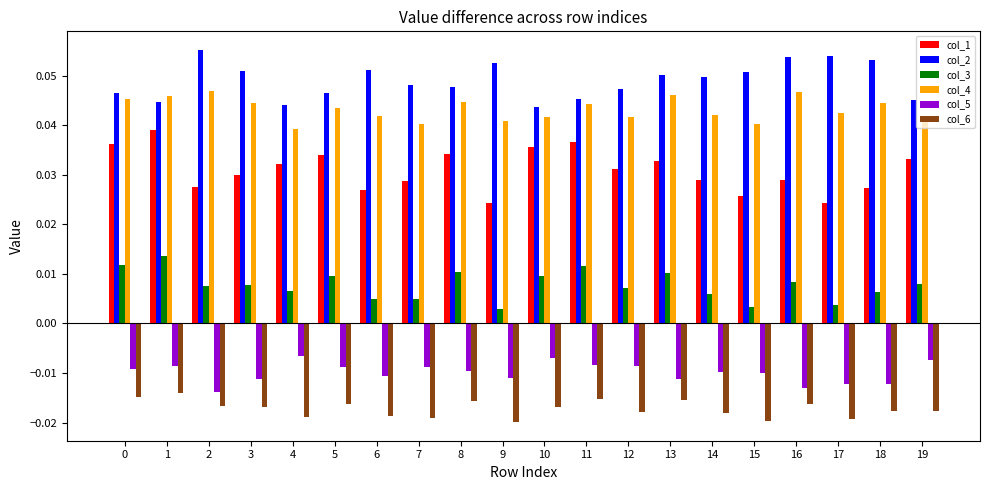

Which series has the largest total across all categories?

col_2